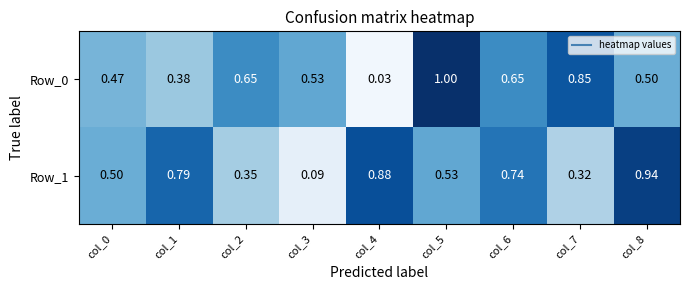

Is the value of Row_0 at col_5 greater than the value of Row_1 at col_6?

Yes